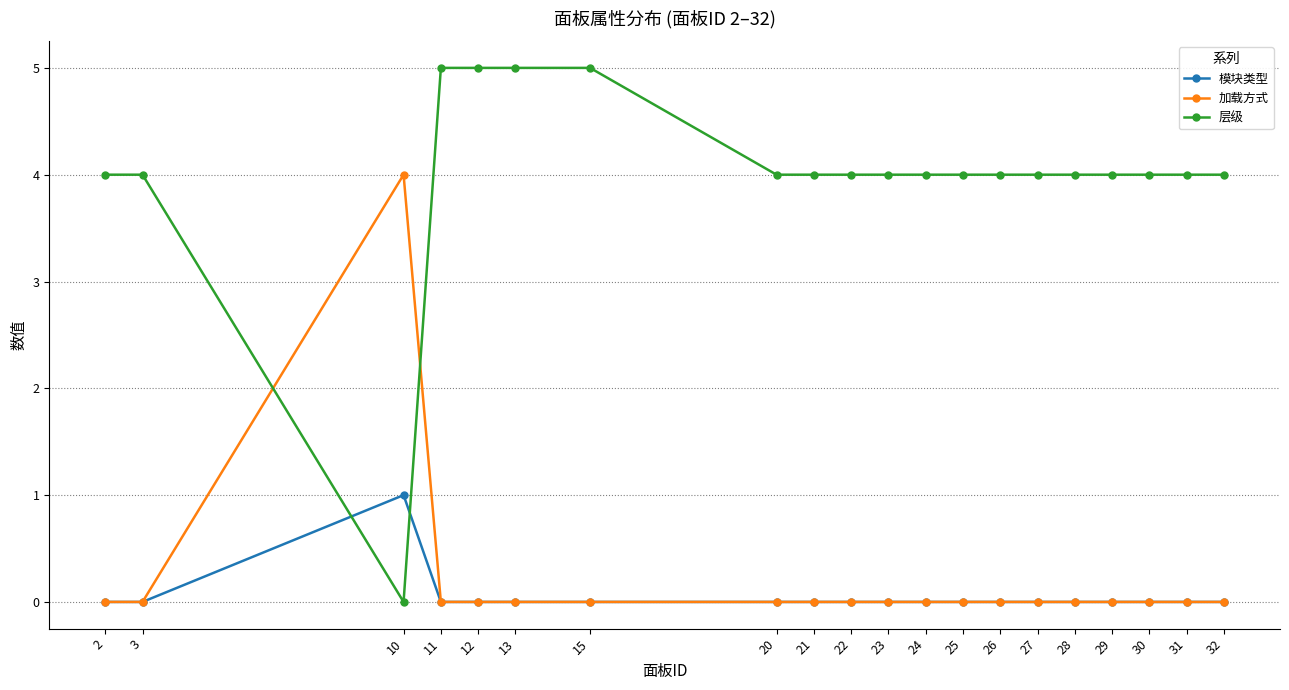

What is the highest value of the 层级 series?

5